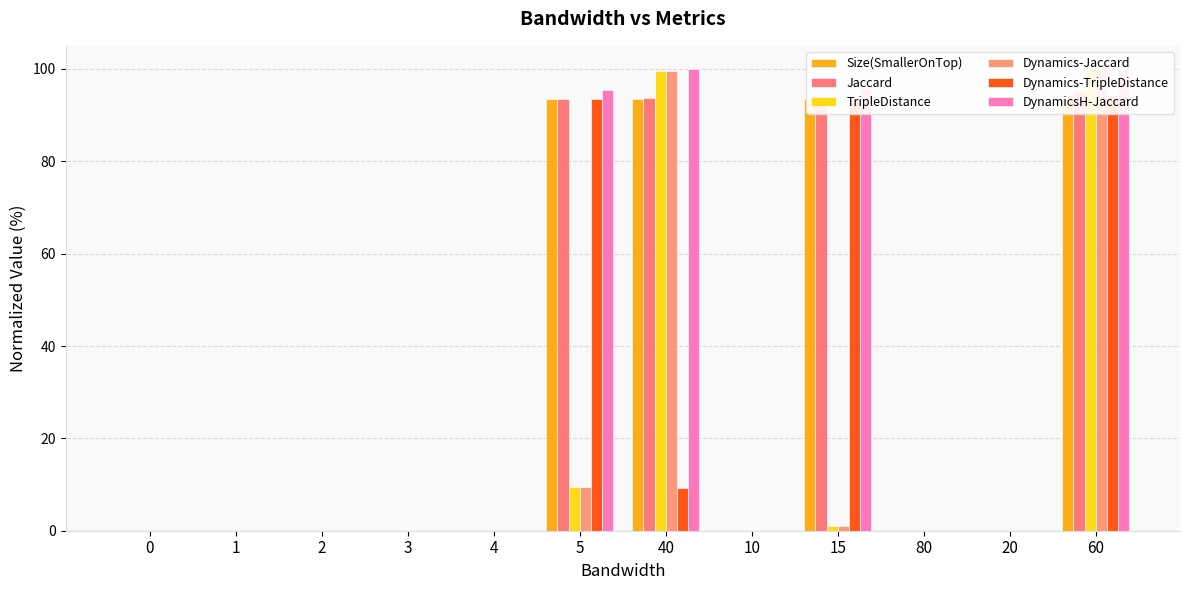

Which has a higher value, 20 or 80?

20